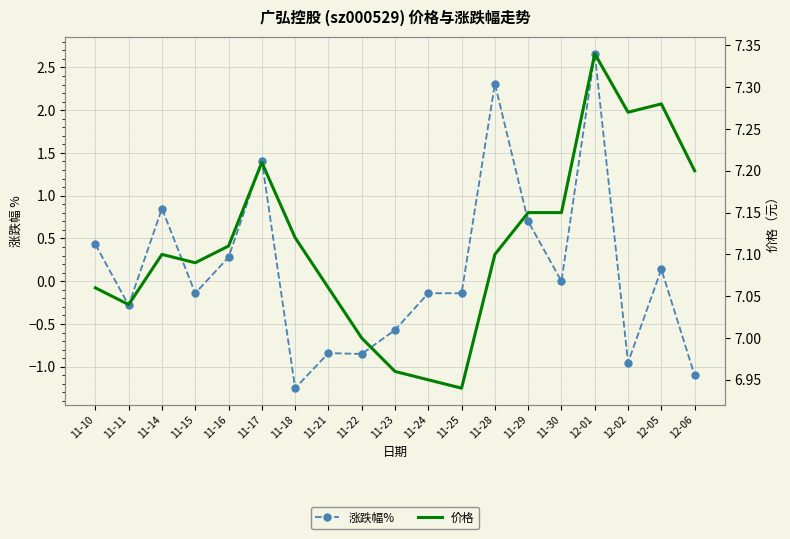

Which series has the largest range (max minus min)?

涨跌幅%